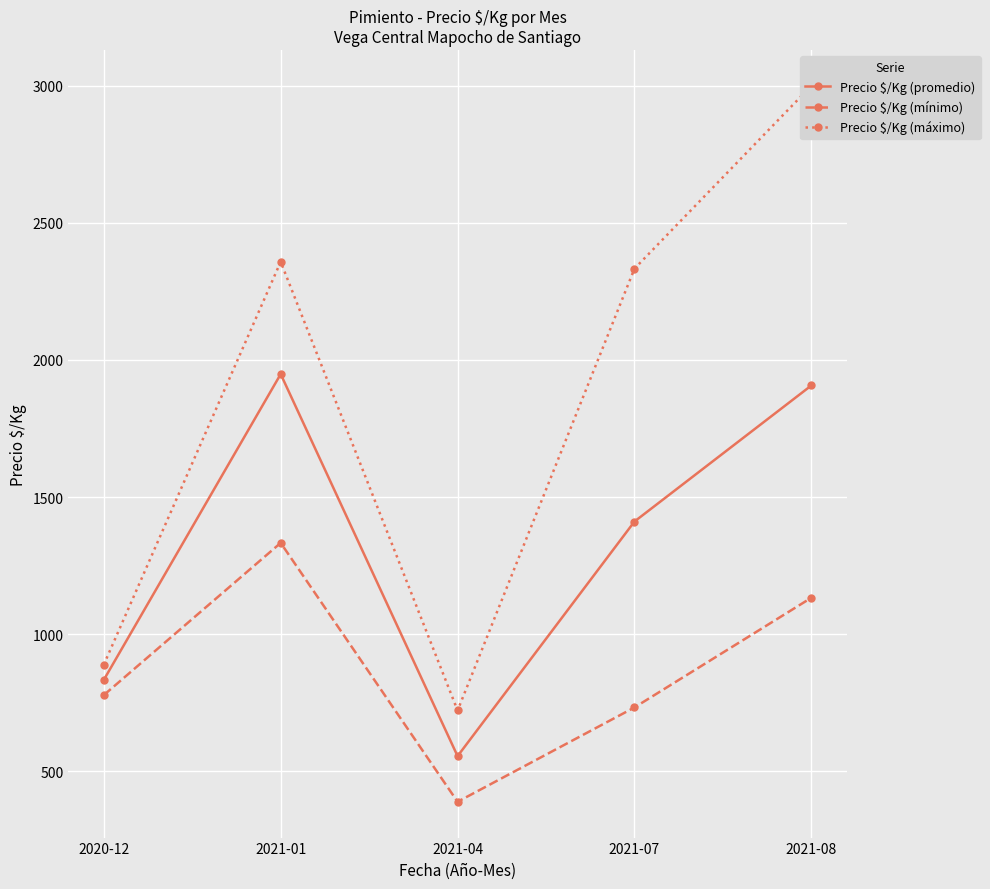

How many values in the Precio $/Kg (mínimo) series exceed 778?

2